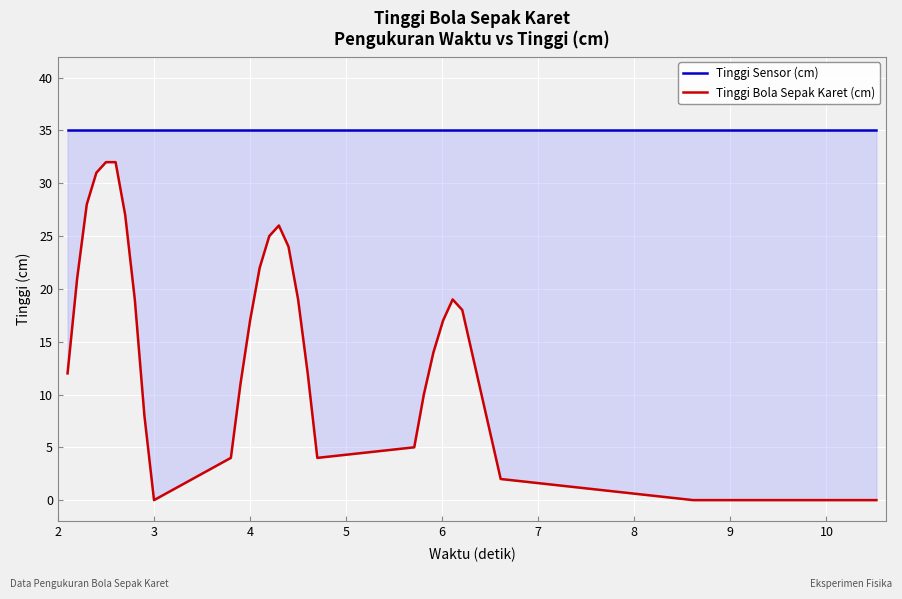

How many data points in Tinggi Bola Sepak Karet (cm) are above 14?

16